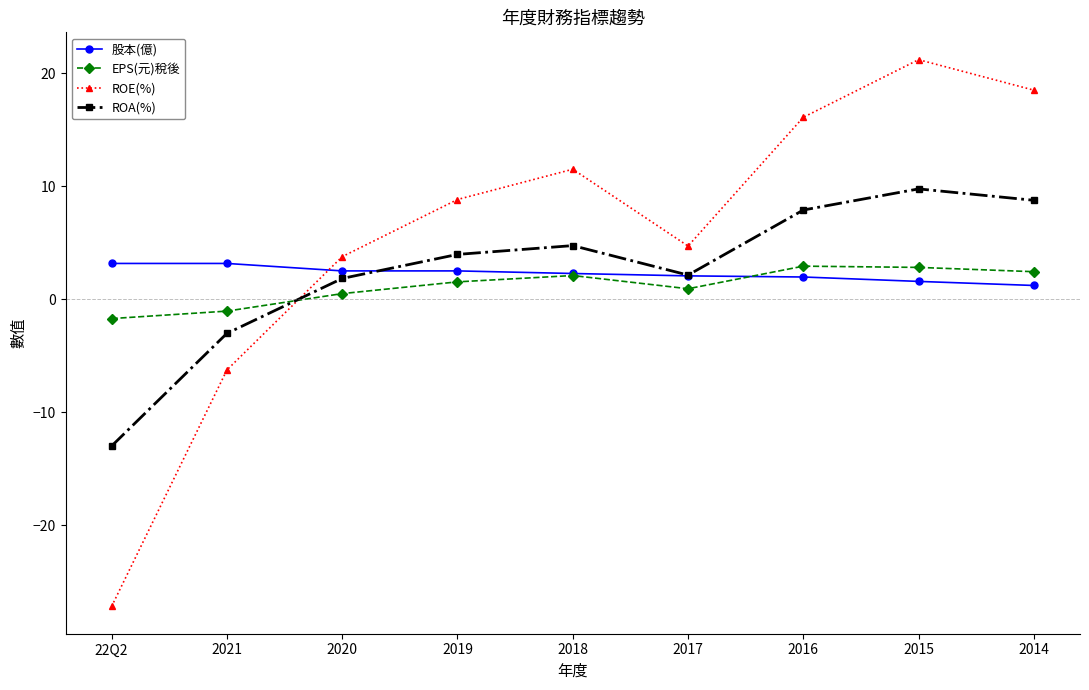

The value of ROE(%) at 2021 is -3.2. True or false?

False